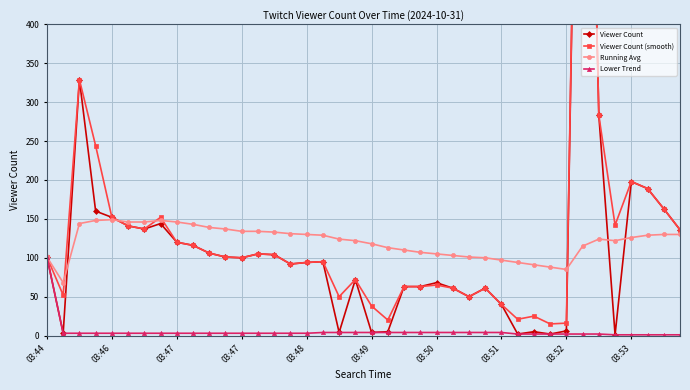

How many interior local valleys does the Running Avg series have?

3